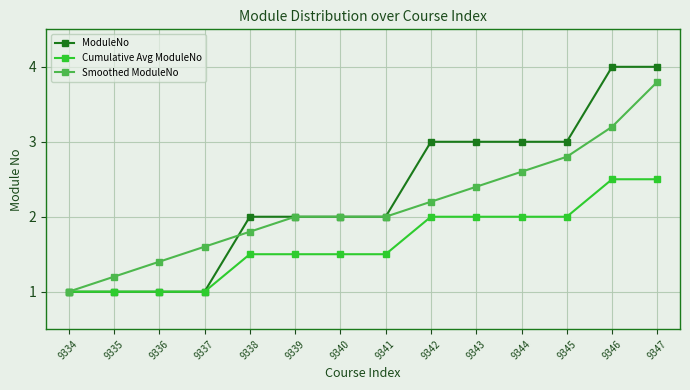

List the series in order of their peak value, highest first.

ModuleNo, Smoothed ModuleNo, Cumulative Avg ModuleNo